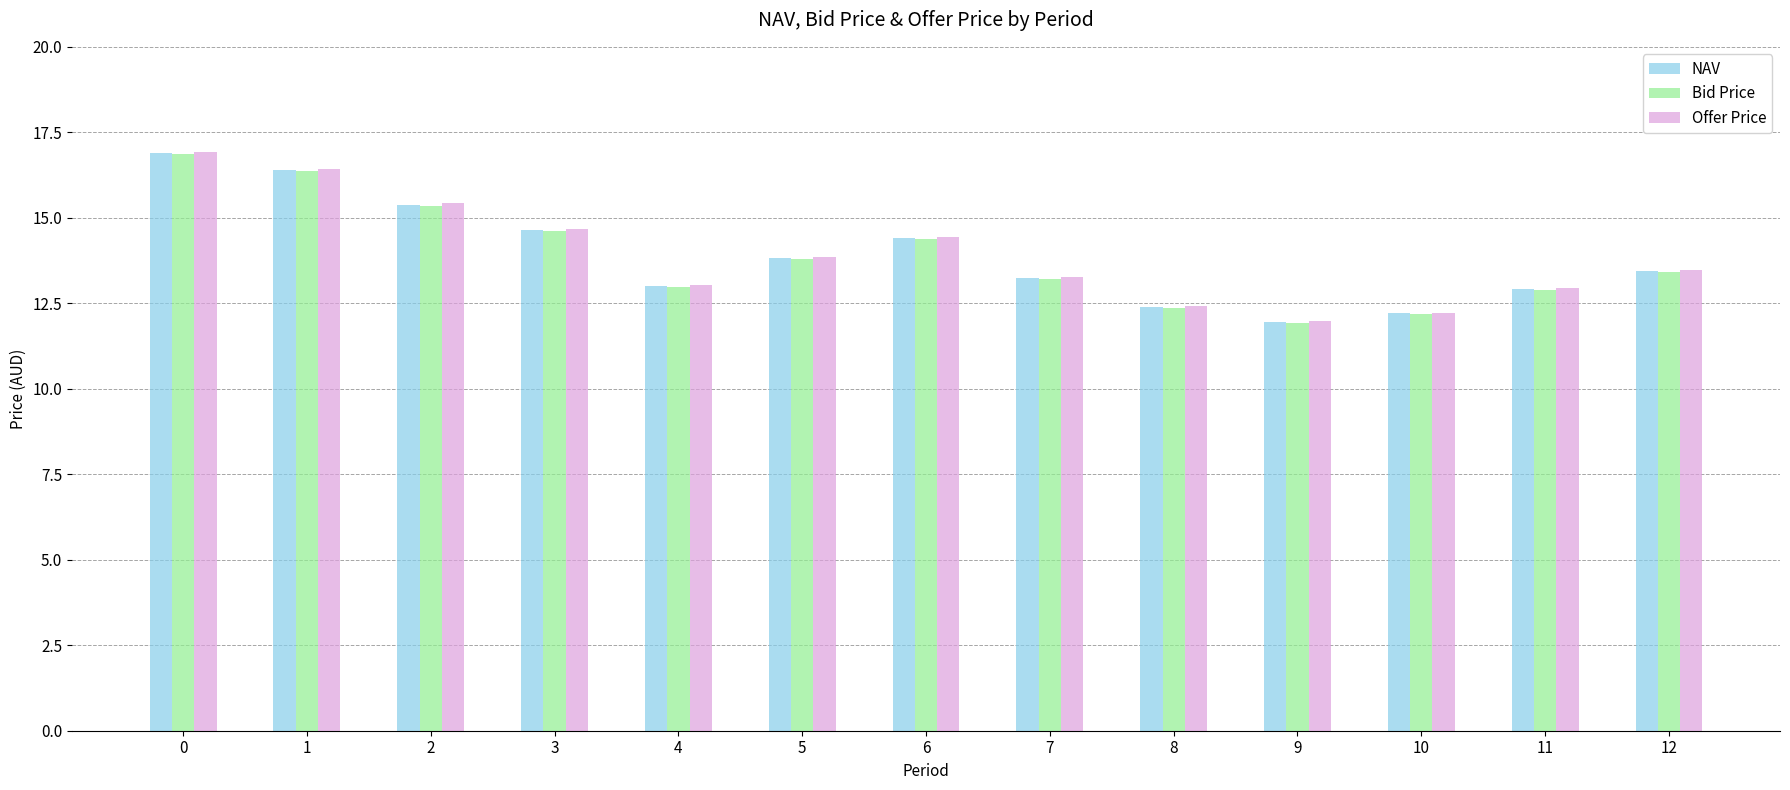

True or false: Bid Price has a value of 12.9 at 11.

True